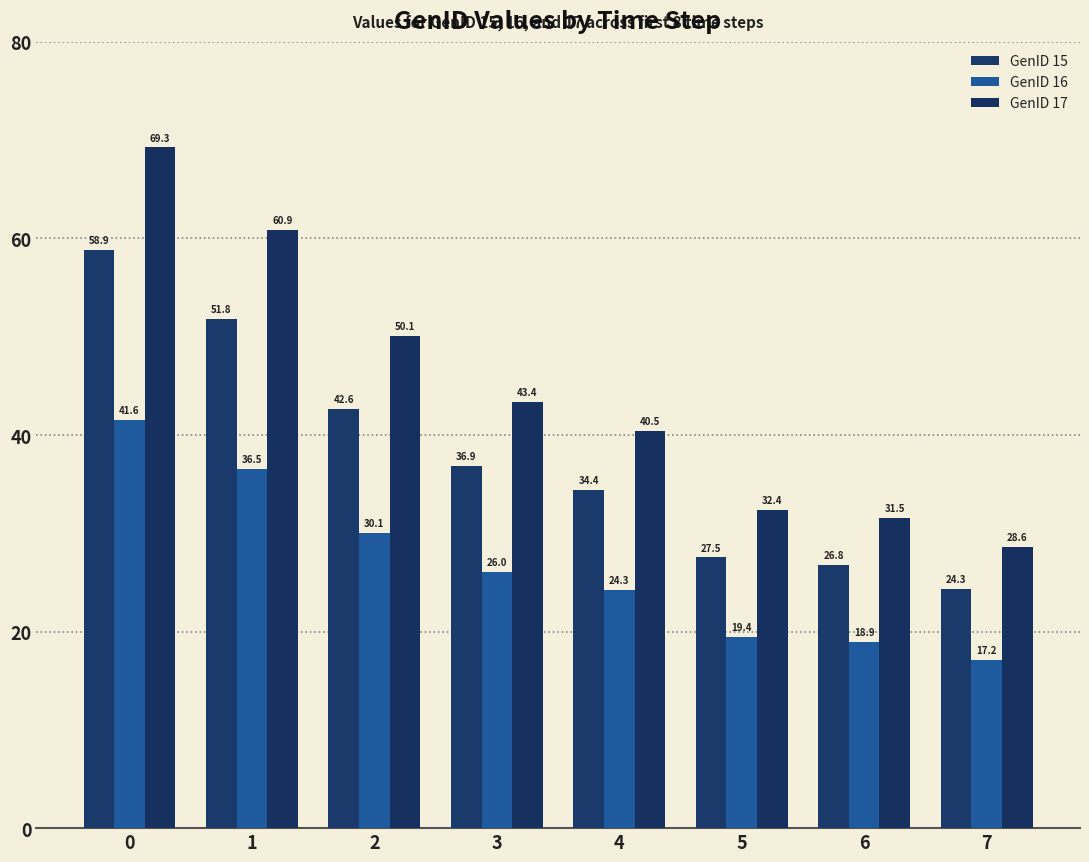

How many bars are there in each group?

3